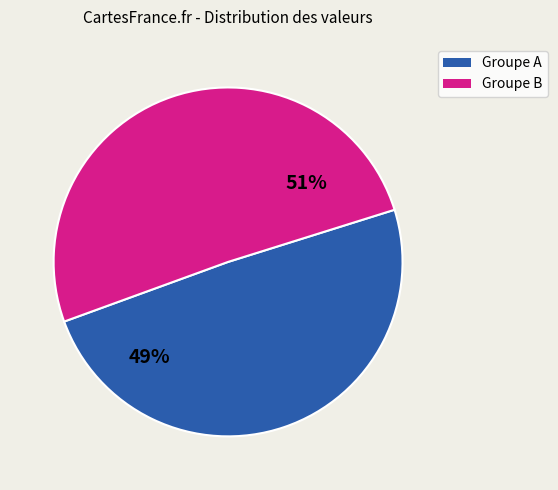

To the nearest percent, what portion does Groupe B represent?

51%